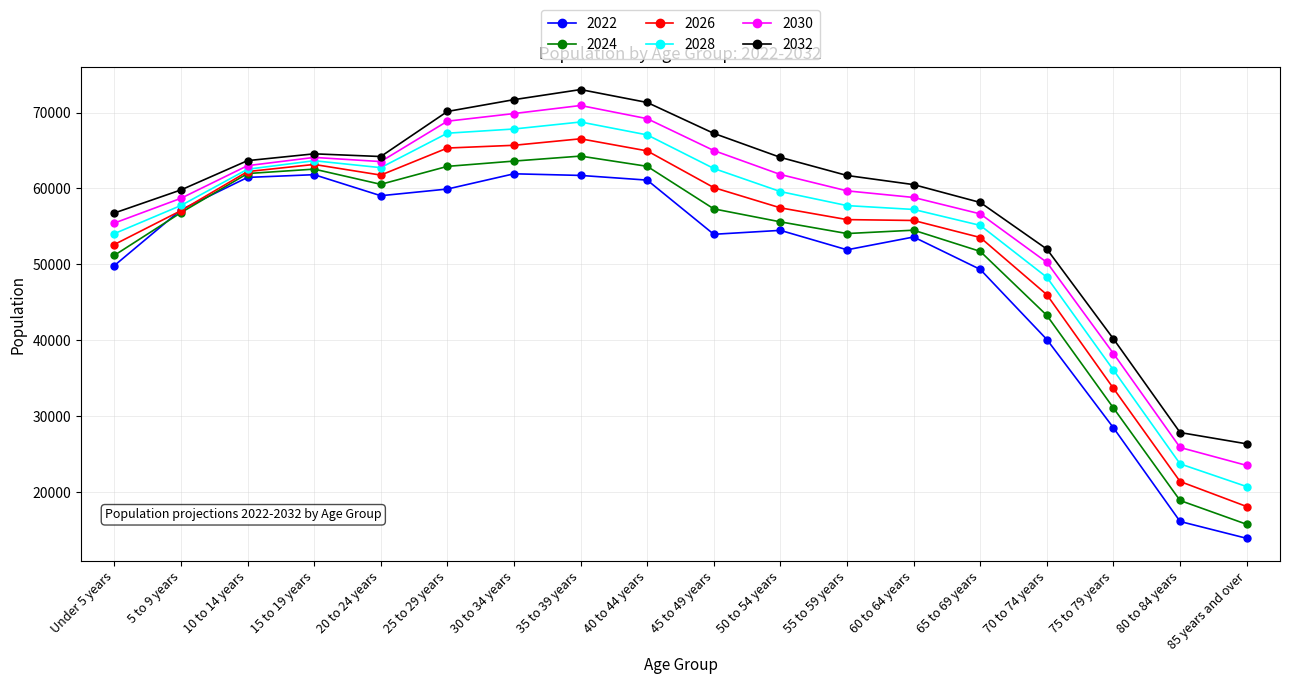

True or false: 2024 and 2030 cross at least once.

False